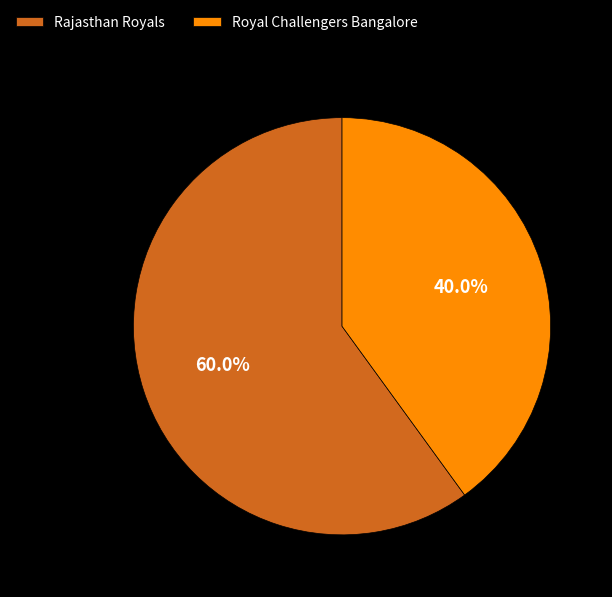

What is the ratio of the value at Royal Challengers Bangalore to the value at Rajasthan Royals?

0.7